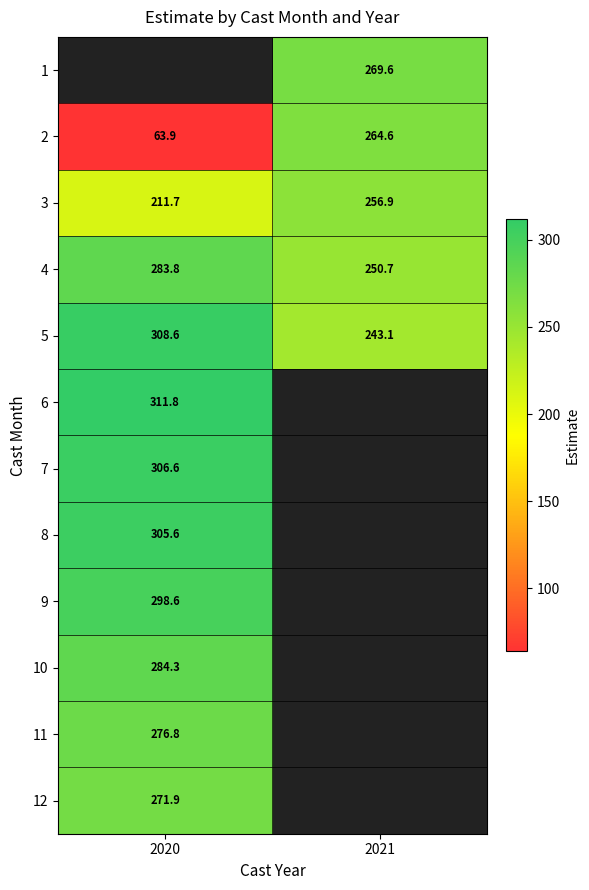

Which label corresponds to the smallest value in the chart?

2020